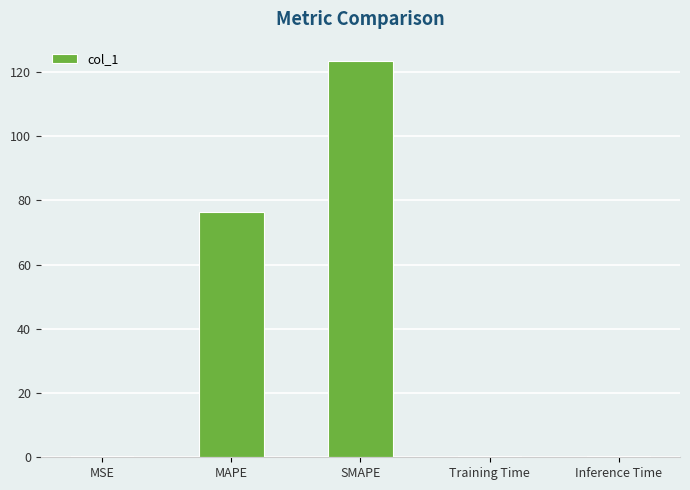

Is it true that the value at MAPE is 109.2?

False